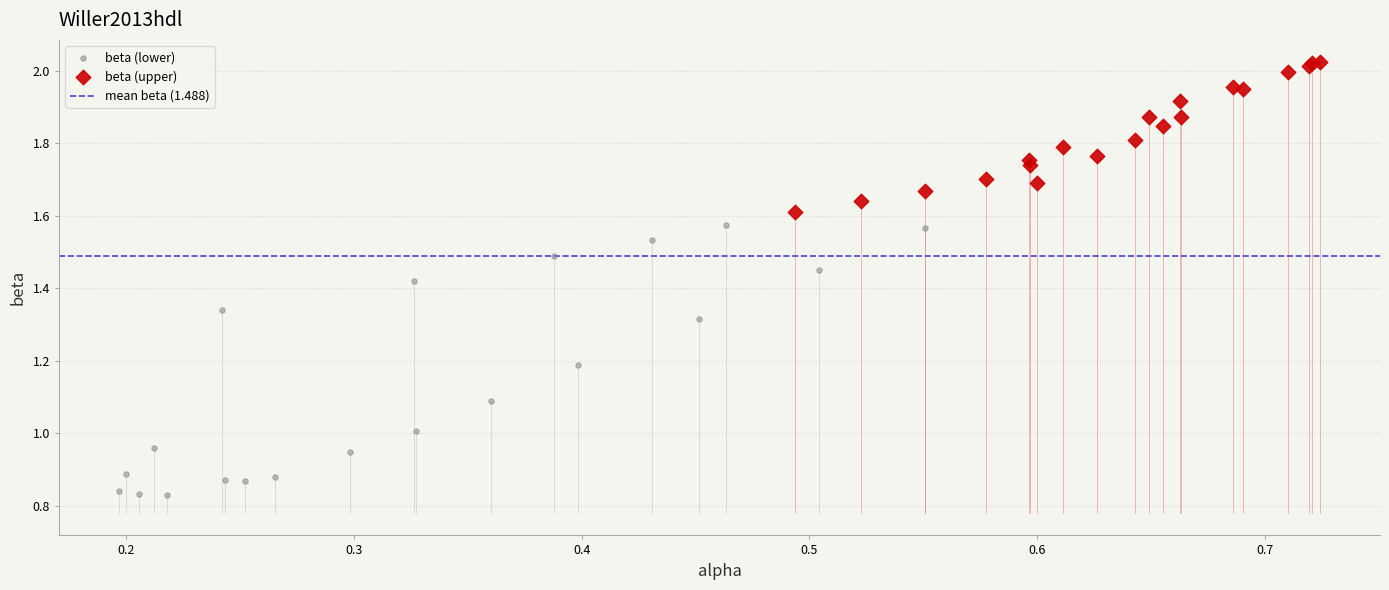

Which series has the widest spread of Y values?

beta (lower)